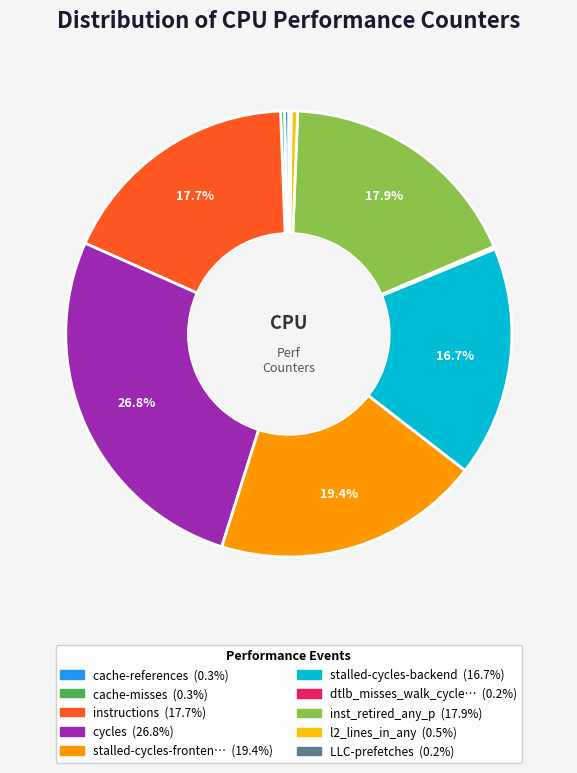

Does any single category account for the majority?

No